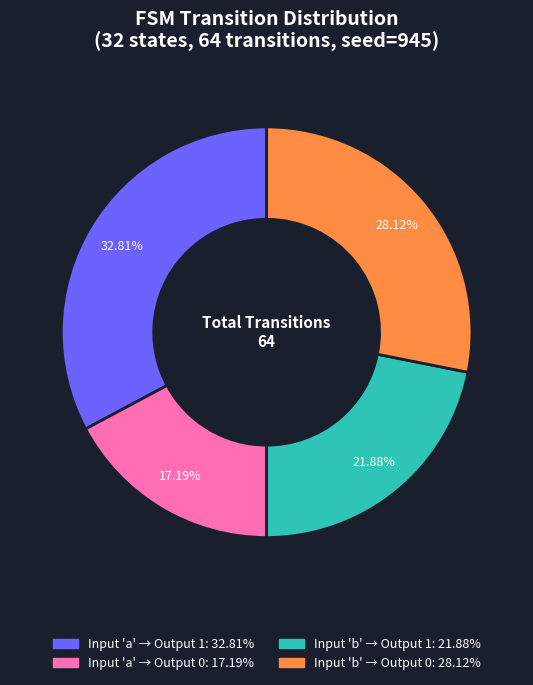

Does any single category account for the majority?

No